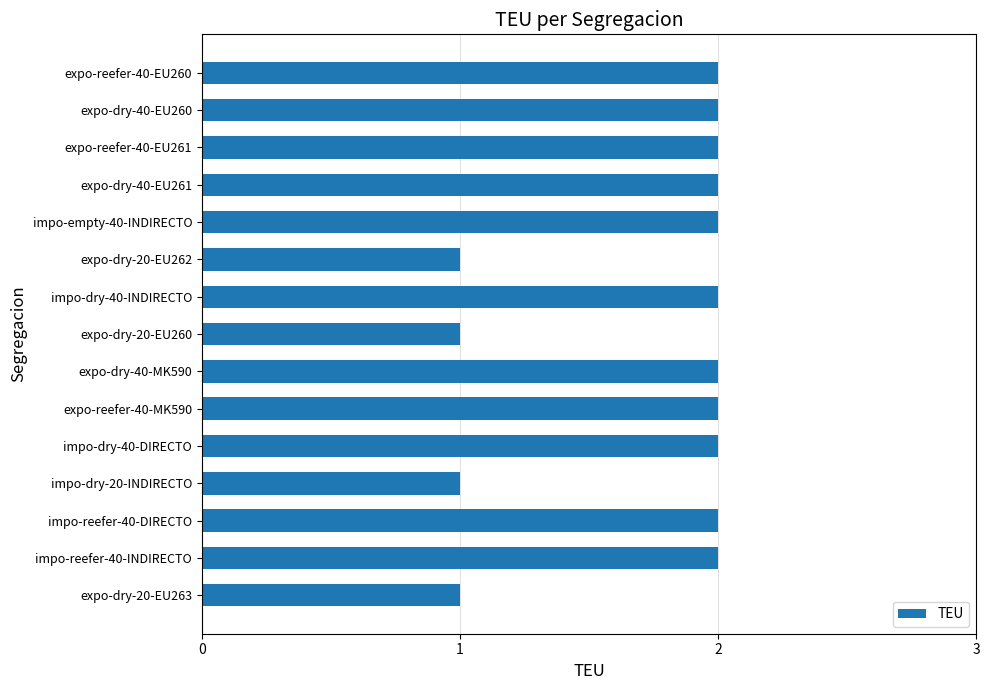

What is the change in value from expo-dry-20-EU260 to expo-reefer-40-EU261?

+1